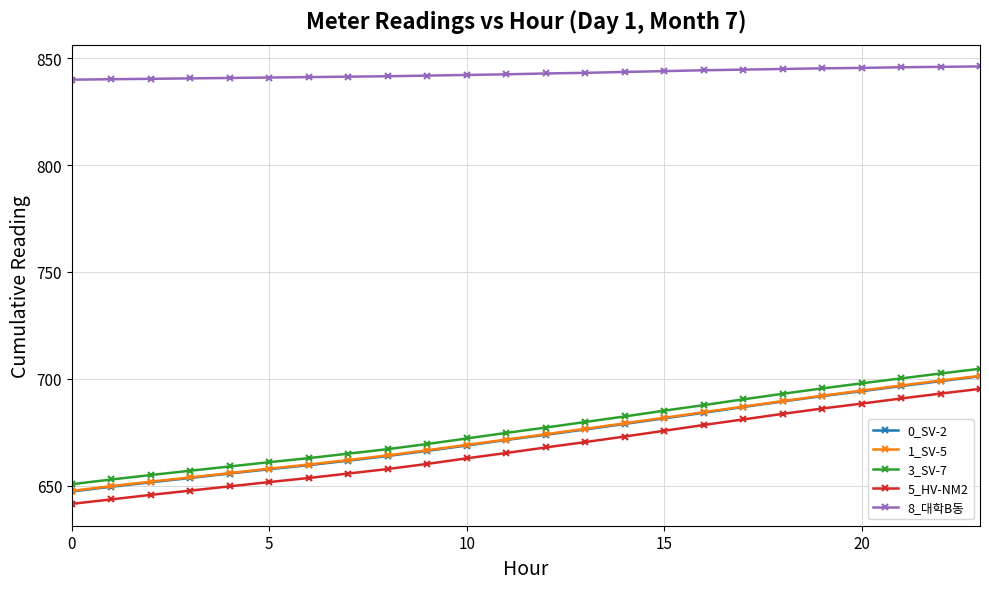

What are all the series names shown in the legend?

0_SV-2, 1_SV-5, 3_SV-7, 5_HV-NM2, 8_대학B동